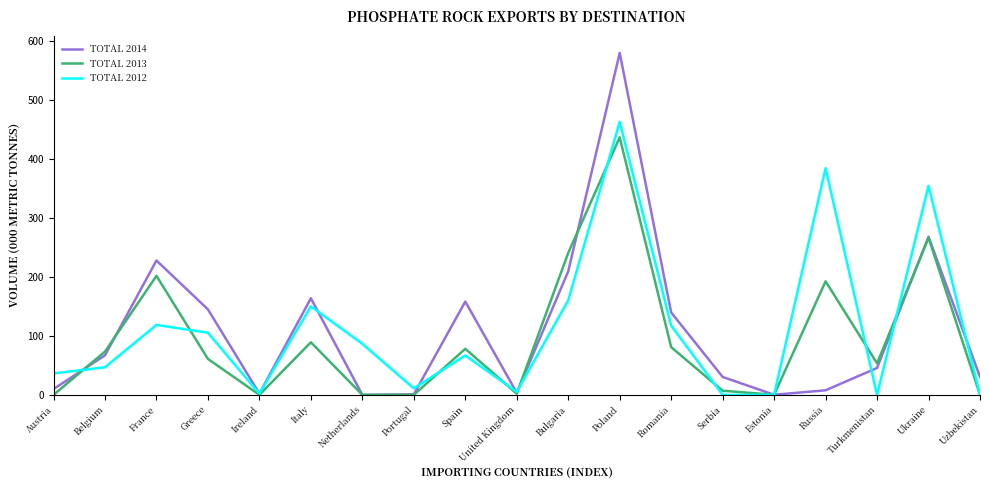

At which category is the sum across all series the highest?

Poland